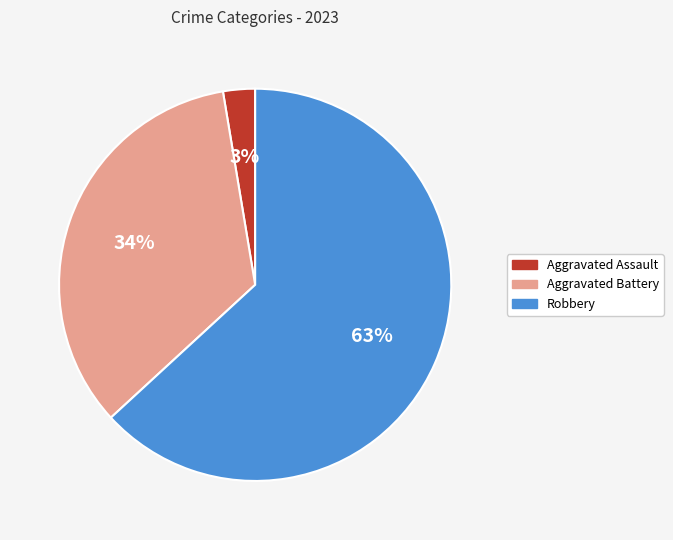

To the nearest percent, what is the average slice percentage?

33%